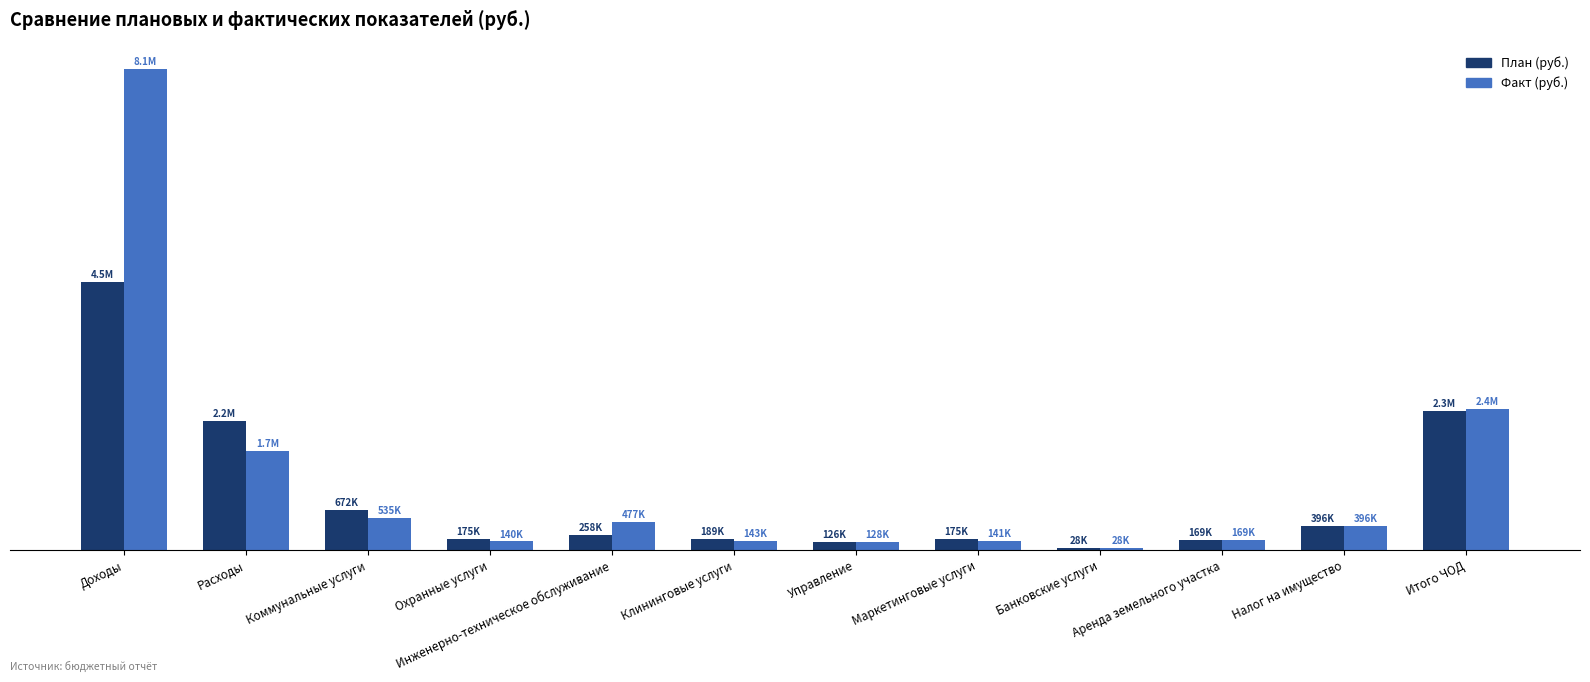

The value of Факт (руб.) at Расходы is 2846234.8. True or false?

False